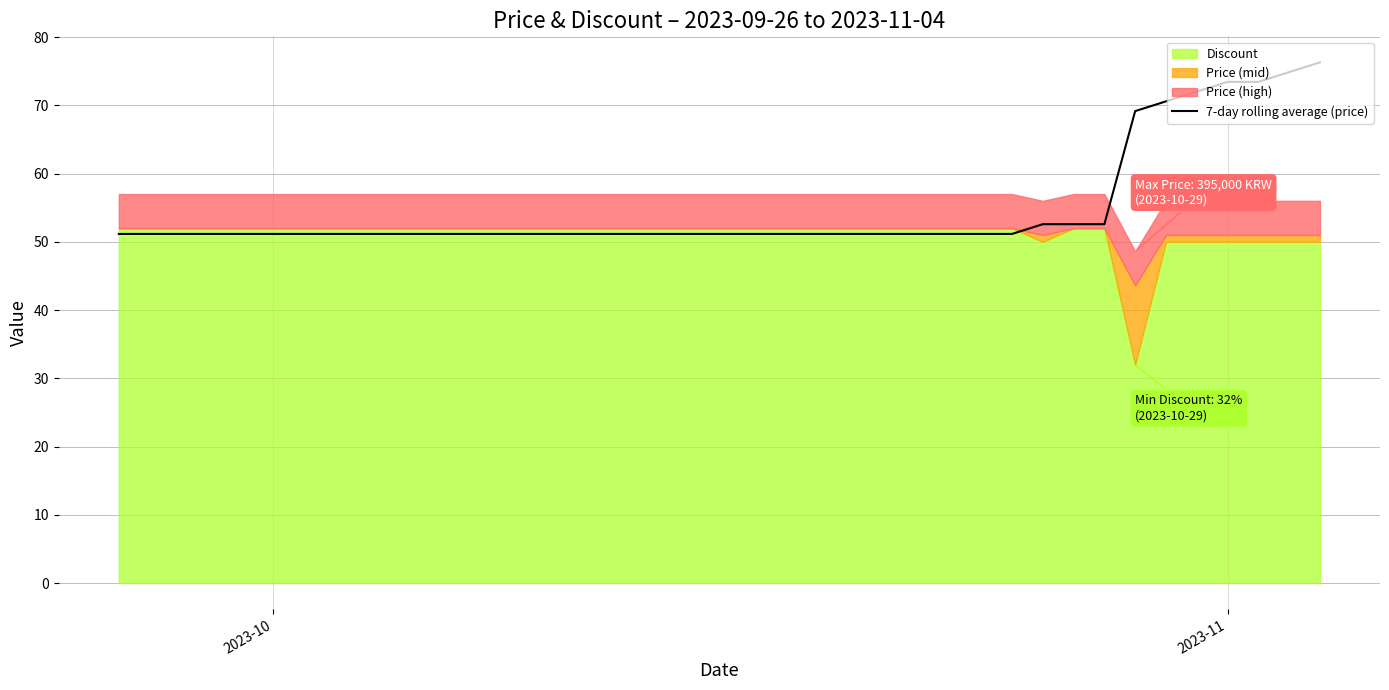

Does the chart have visible grid lines?

Yes